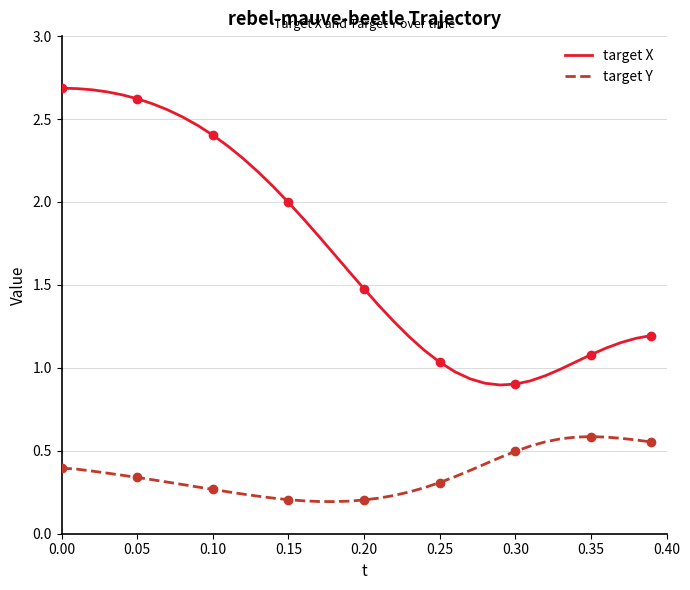

True or false: target Y and target X cross at least once.

False